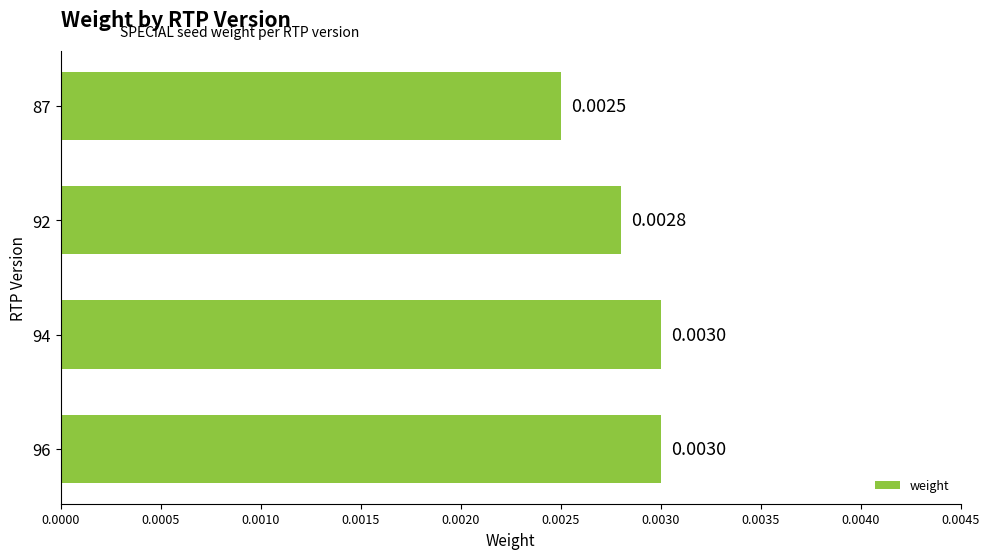

Between 87 and 96, which is larger?

96